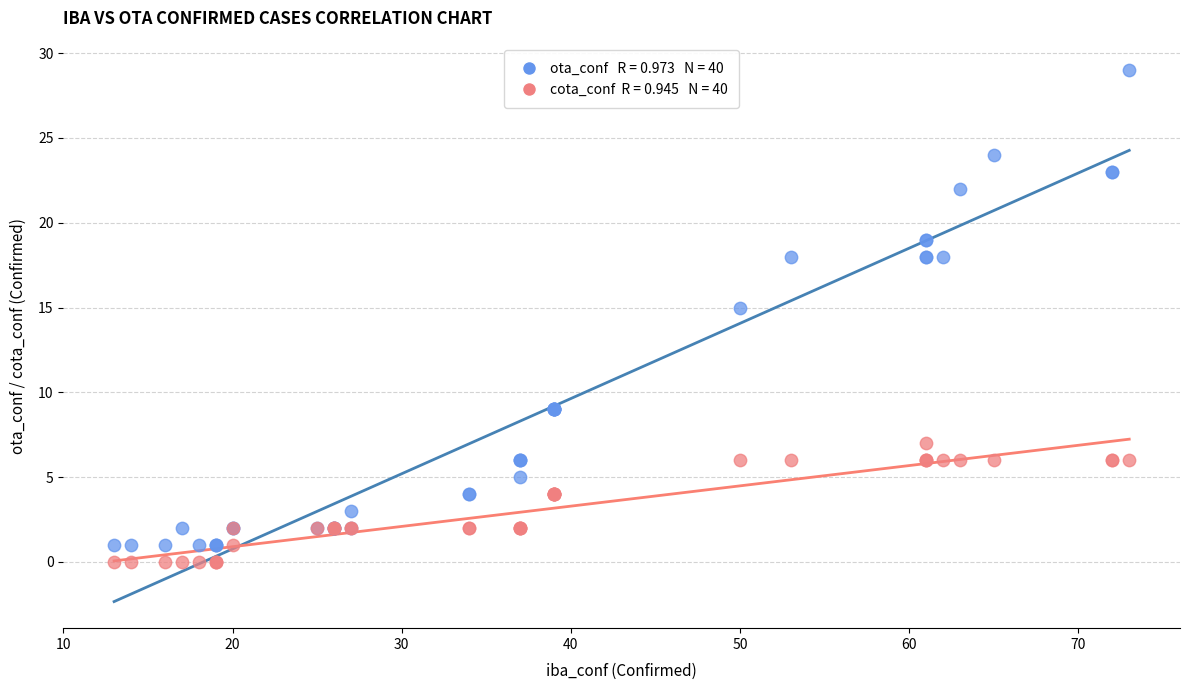

Across all series, what Y value is closest to 14?

15